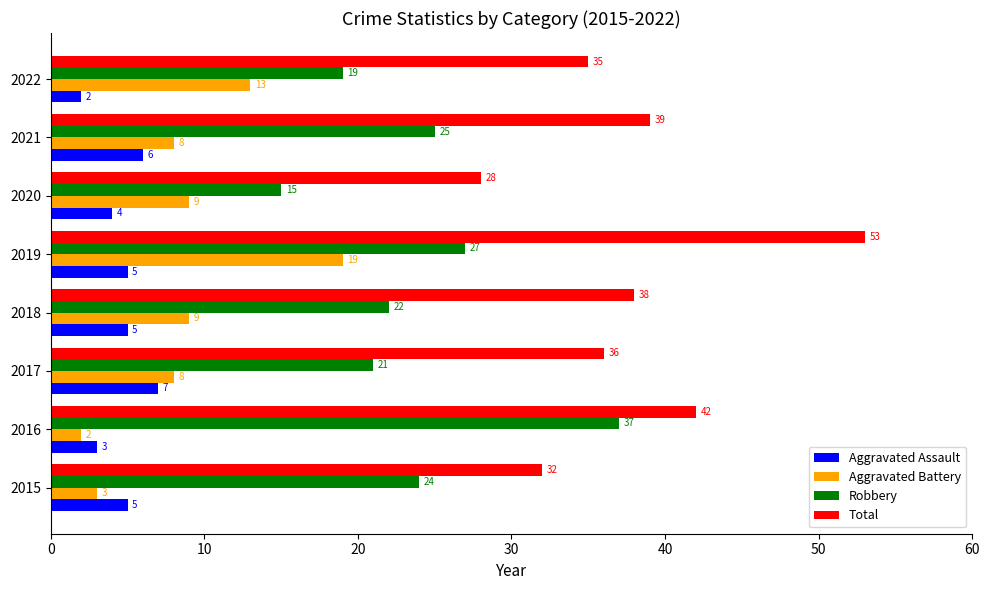

Is the value of Aggravated Battery at 2021 greater than the value of Aggravated Assault at 2022?

Yes